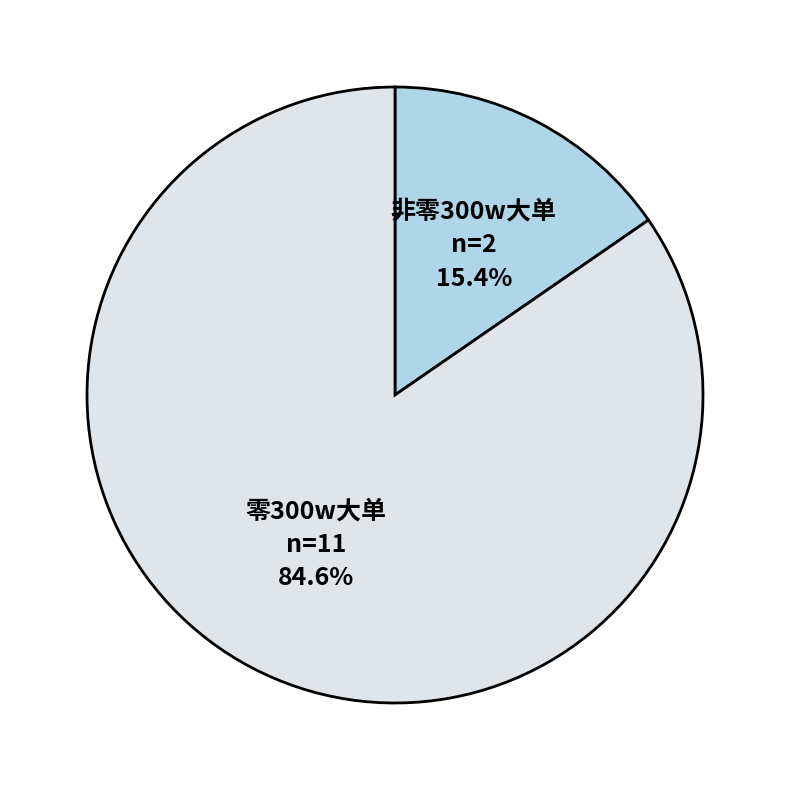

Is there any slice that represents more than half of the pie?

Yes